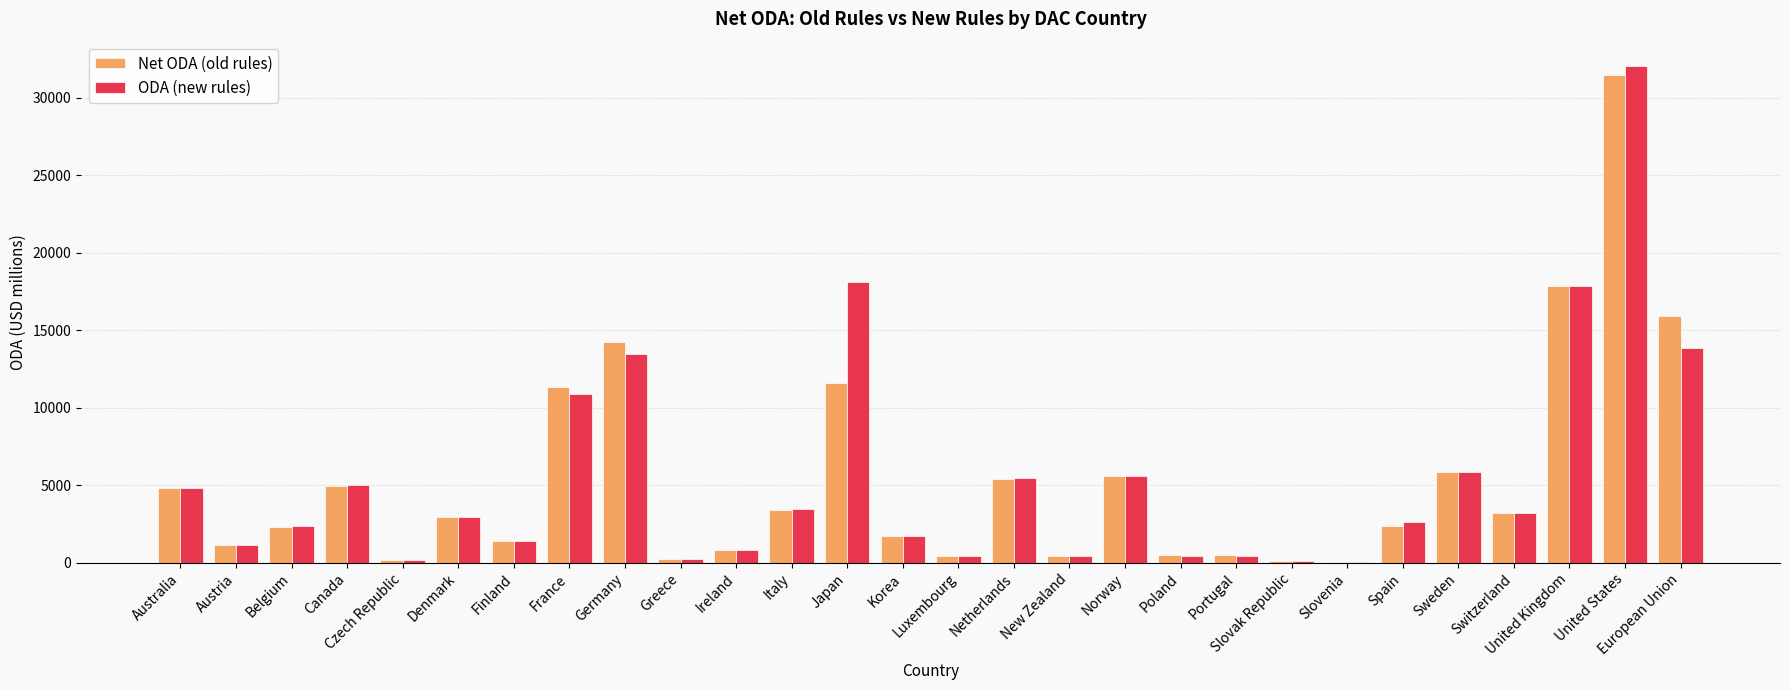

Where does the ODA (new rules) series first go above 2937?

Australia